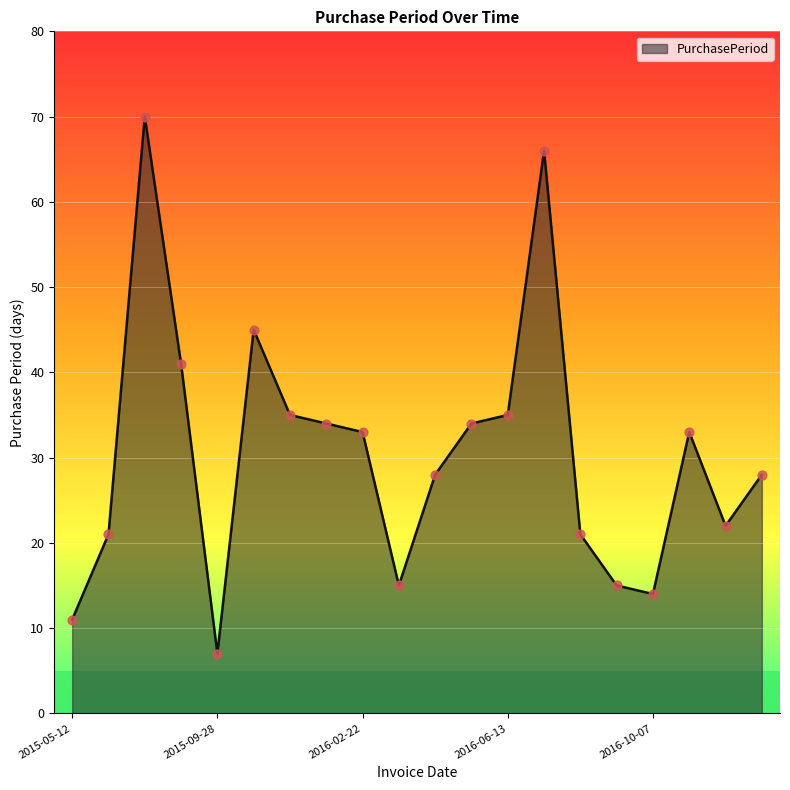

What is the maximum value shown in the chart?

70